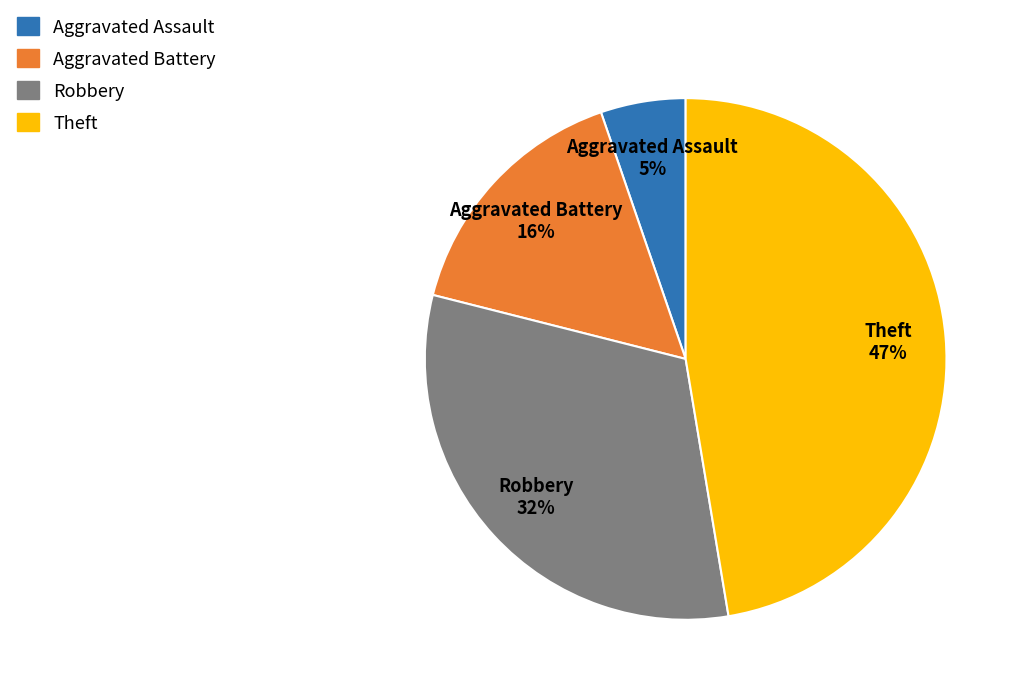

How many slices are in this pie chart?

4